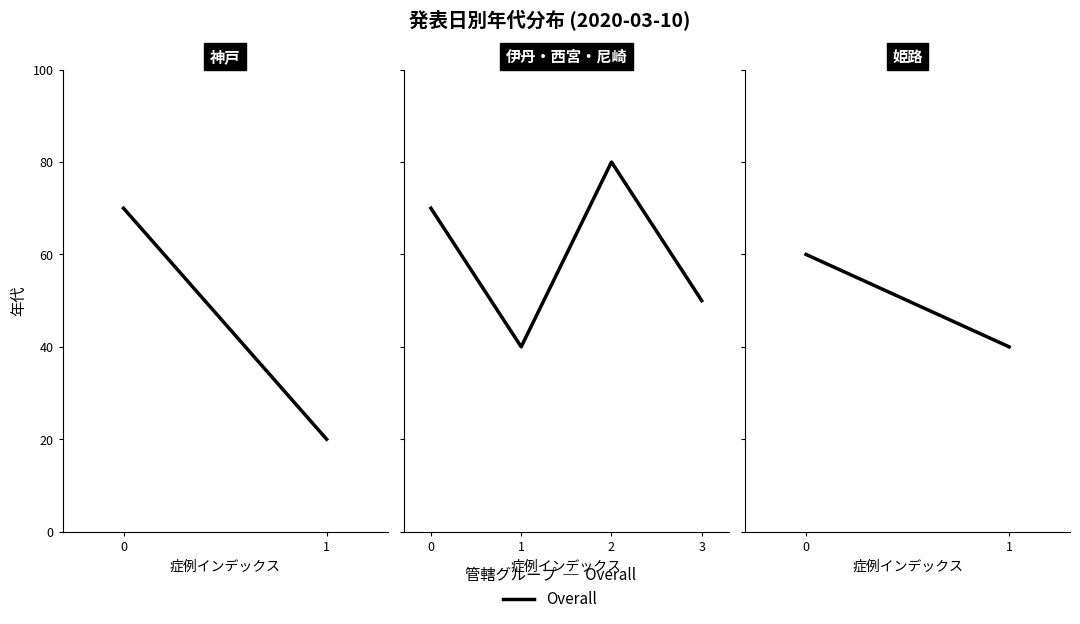

Is this an area chart (filled region under the line)?

No